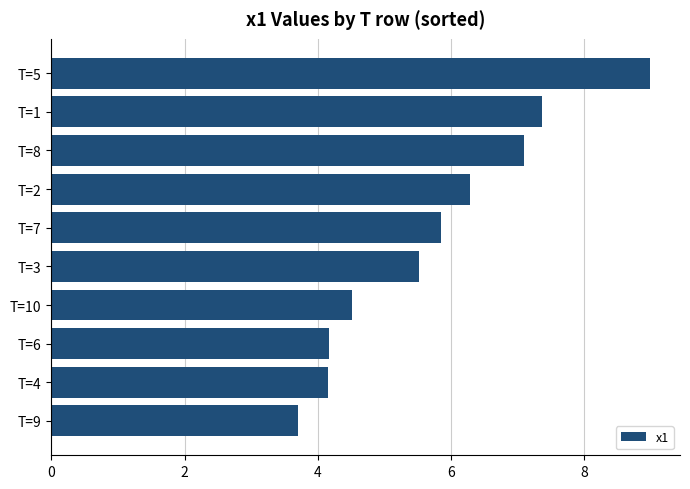

Does the chart contain any negative values?

No